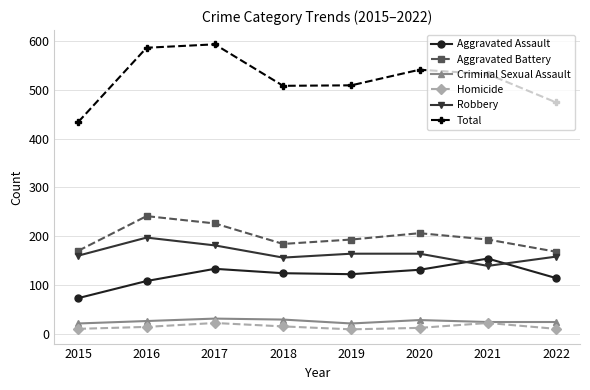

Between 2017 and 2018, which series saw the biggest shift?

Total